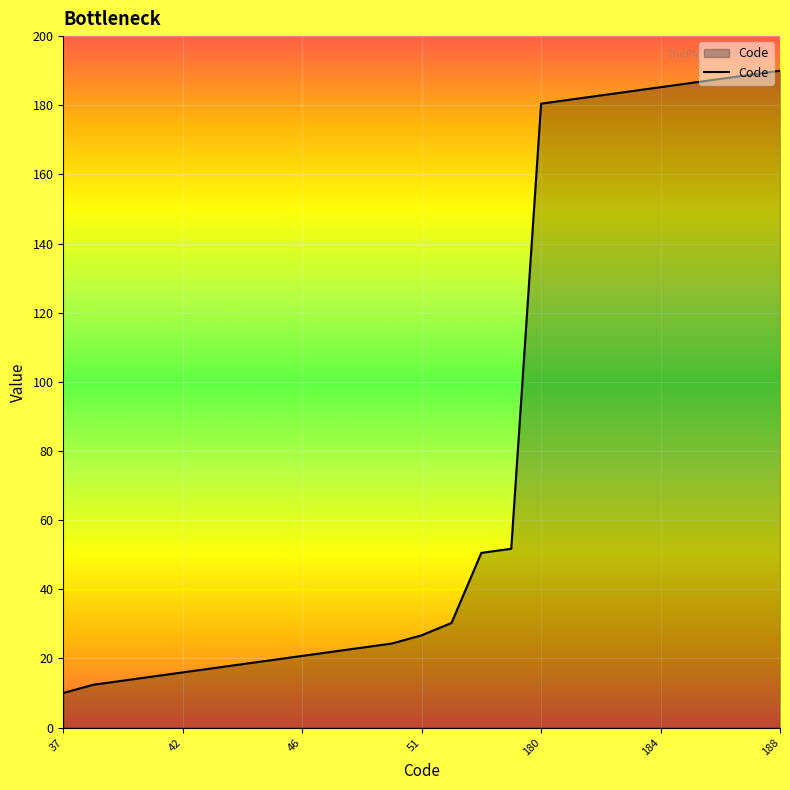

Reading left to right, transcribe all the data shown in this chart.

10.0	12.4	13.6	14.8	16.0	17.2	18.3	19.5	20.7	21.9	23.1	24.3	26.7	30.3	50.5	51.7	180.5	181.7	182.8	184.0	185.2	186.4	187.6	188.8	190.0